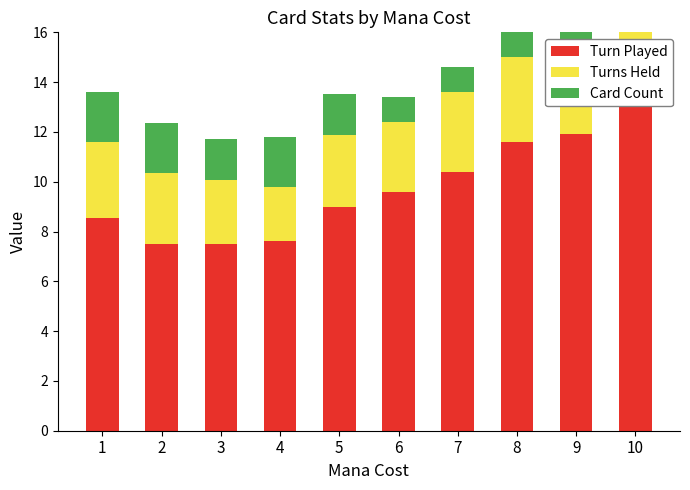

Reading right to left, transcribe all the data shown in this chart.

Turn Played: 10=13.3	9=11.9	8=11.6	7=10.4	6=9.6	5=9.0	4=7.6	3=7.5	2=7.5	1=8.6
Turns Held: 10=4.4	9=3.8	8=3.4	7=3.2	6=2.8	5=2.9	4=2.2	3=2.6	2=2.8	1=3.1
Card Count: 10=1.0	9=1.0	8=1.0	7=1.0	6=1.0	5=1.7	4=2.0	3=1.7	2=2.0	1=2.0